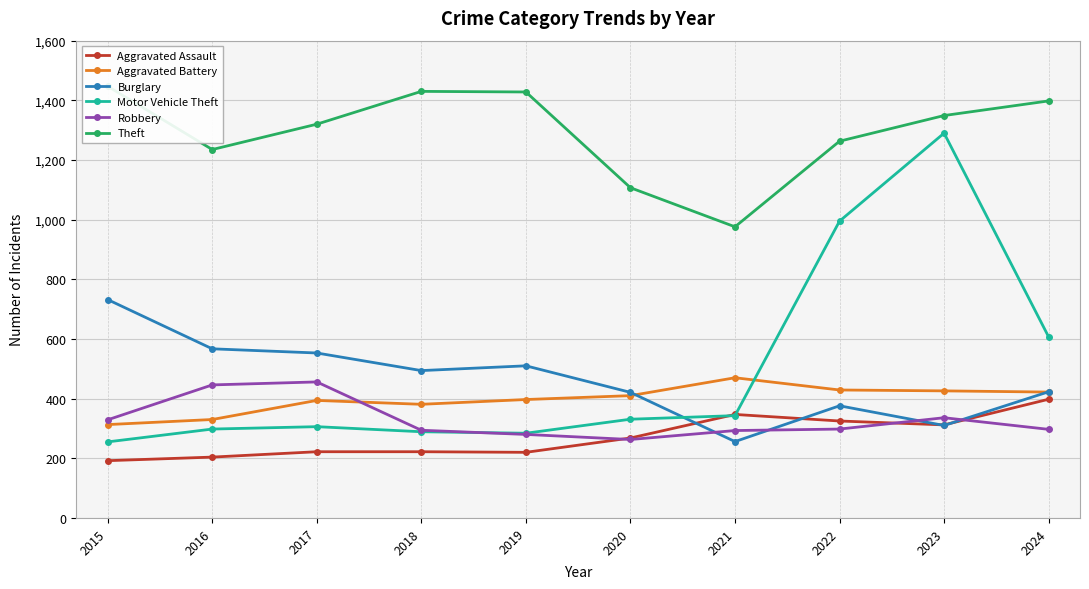

What is the sum of the Burglary values at 2020 and 2018?

915